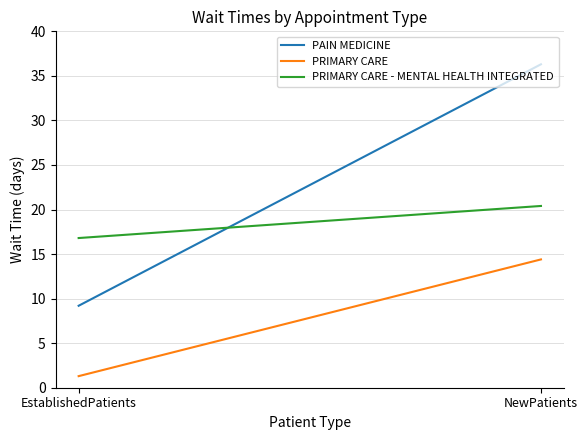

Which series has the largest total across all categories?

PAIN MEDICINE